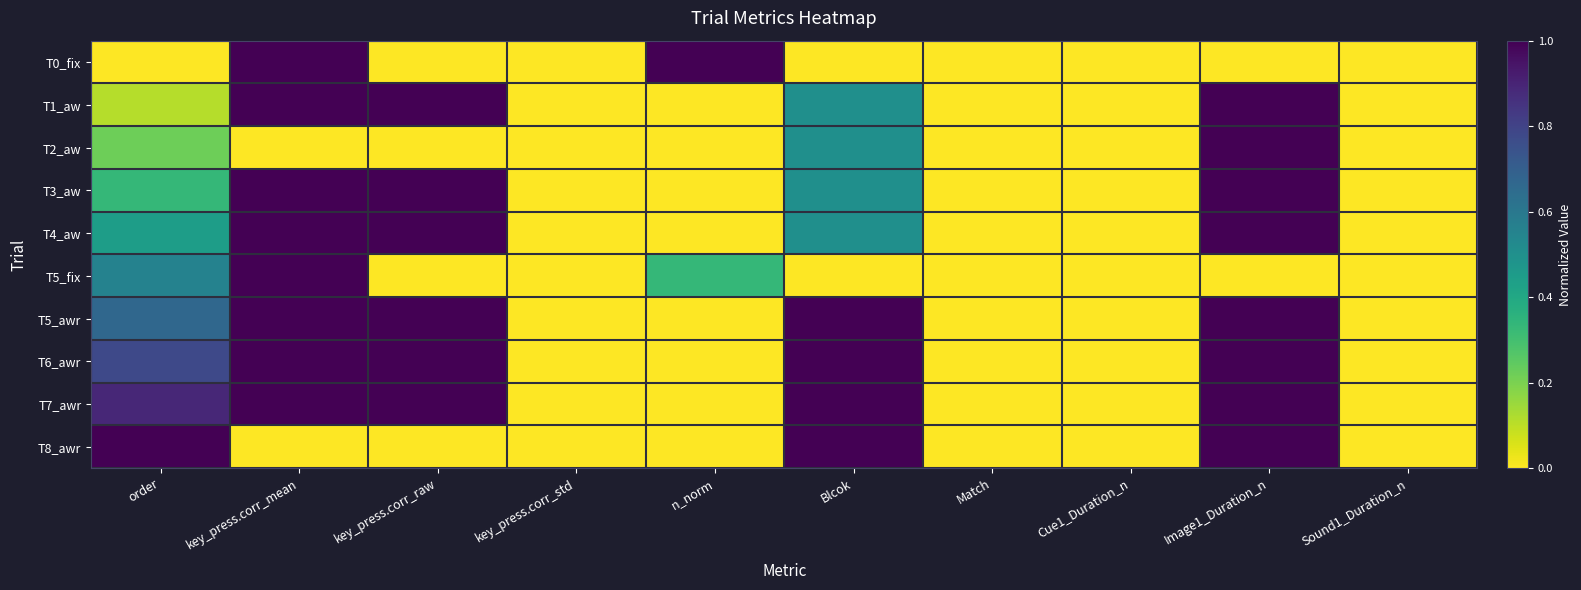

What is the total value across all series at key_press.corr_mean?

8.0